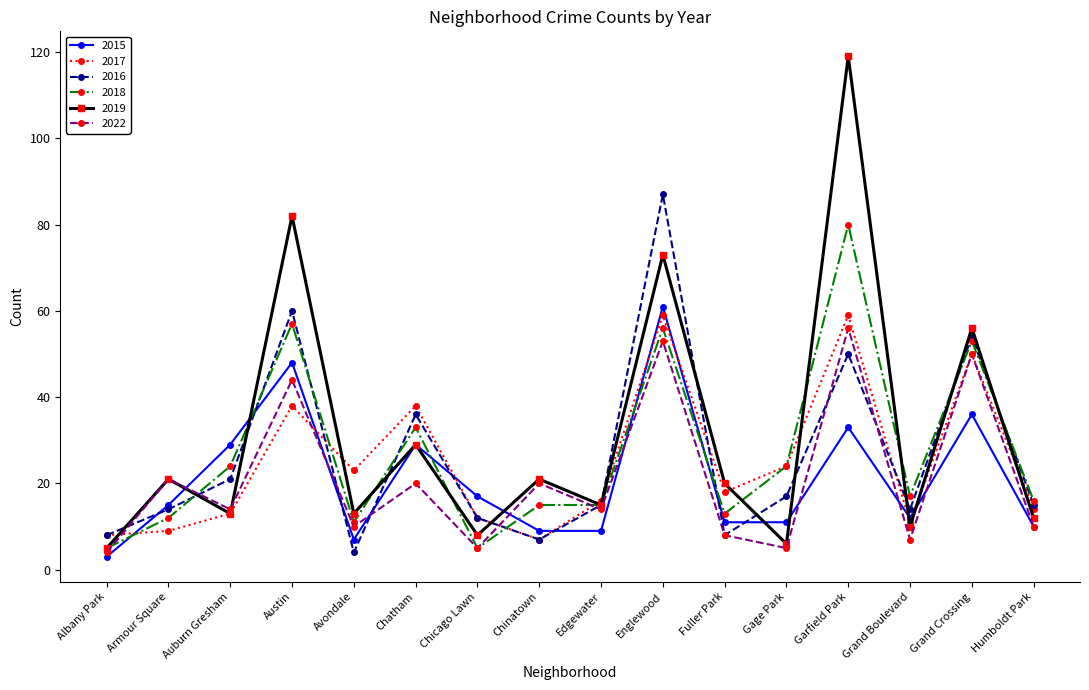

What is the sum of all 2015 values?

340